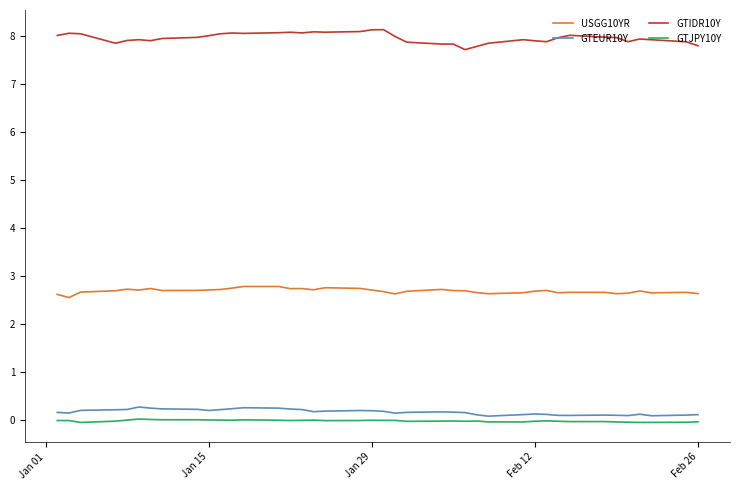

Which series has the largest total across all categories?

GTIDR10Y